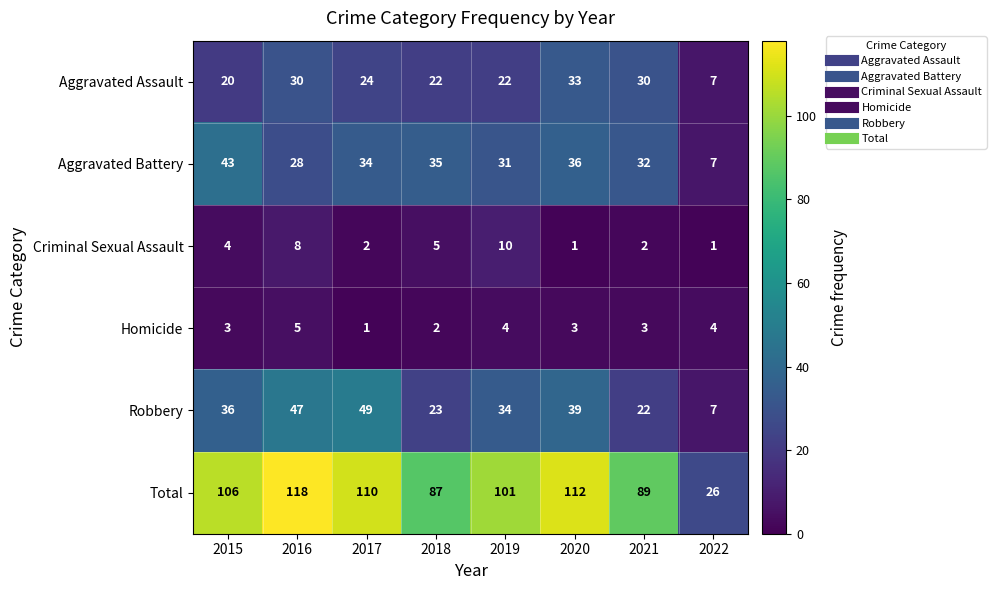

Where is Total nearest to the value 72?

2018